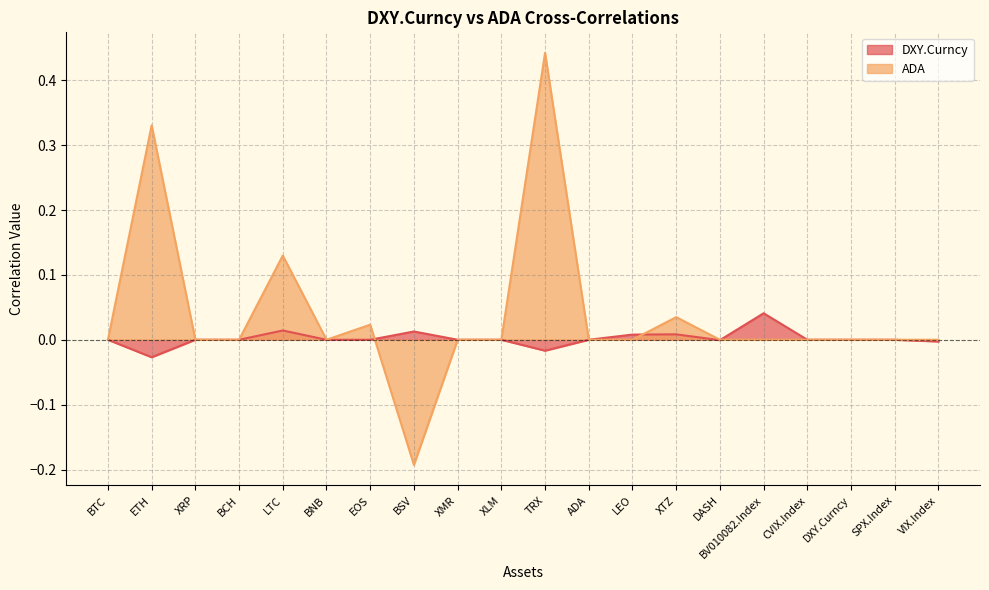

Is it true that DXY.Curncy equals -0.0 at TRX?

True